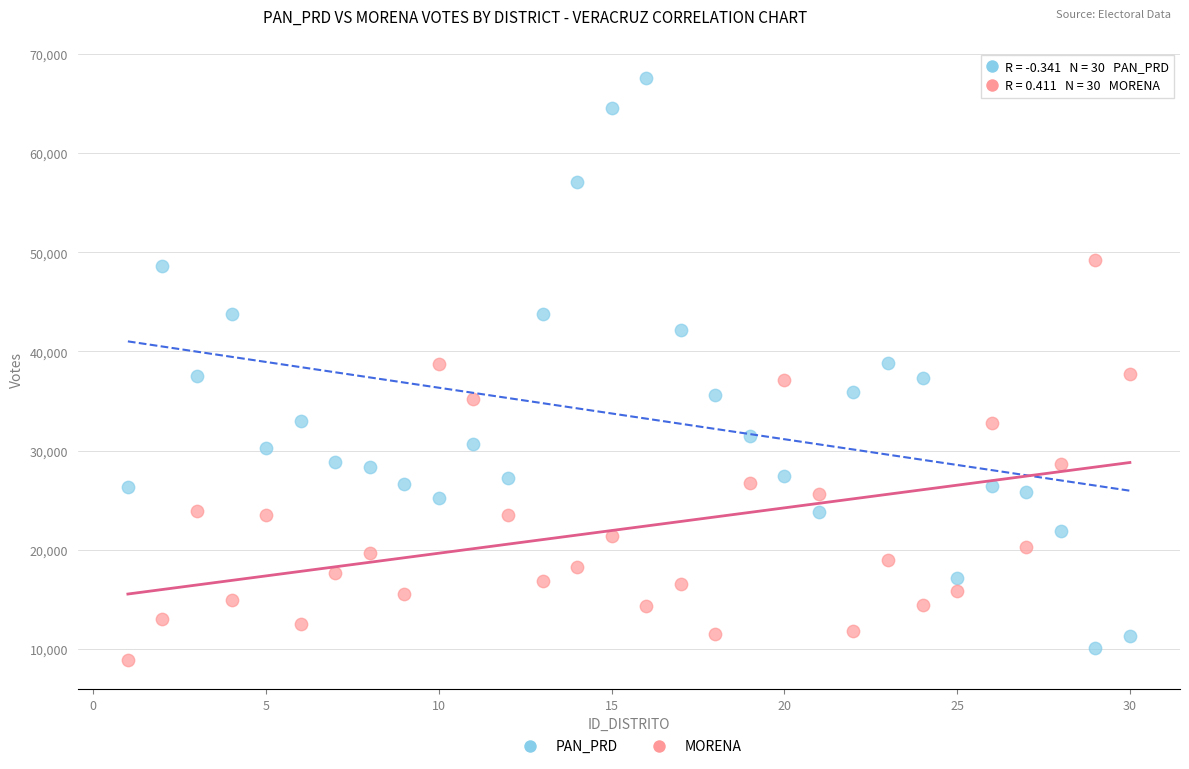

Which series has the widest spread of Y values?

PAN_PRD